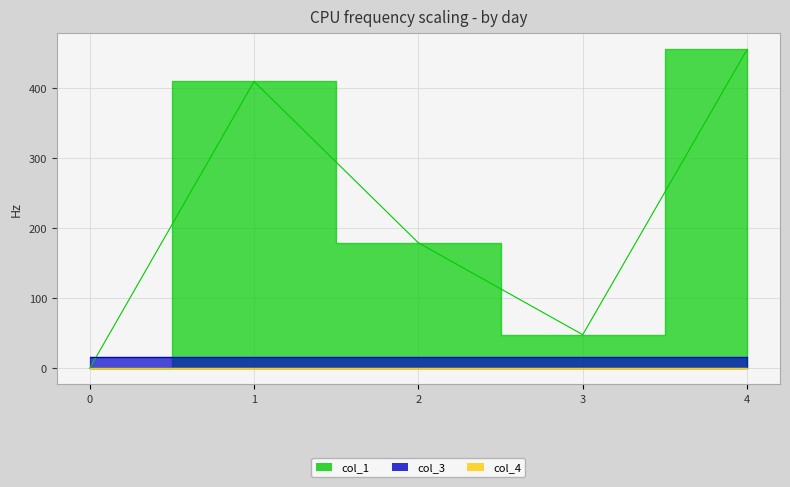

Reading right to left, list all the values displayed in this chart.

col_1: 455.7	48.1	179.3	409.8	0.0
col_3: 16.0	16.0	16.0	16.0	16.0
col_4: 0.0	0.0	0.0	0.0	0.0